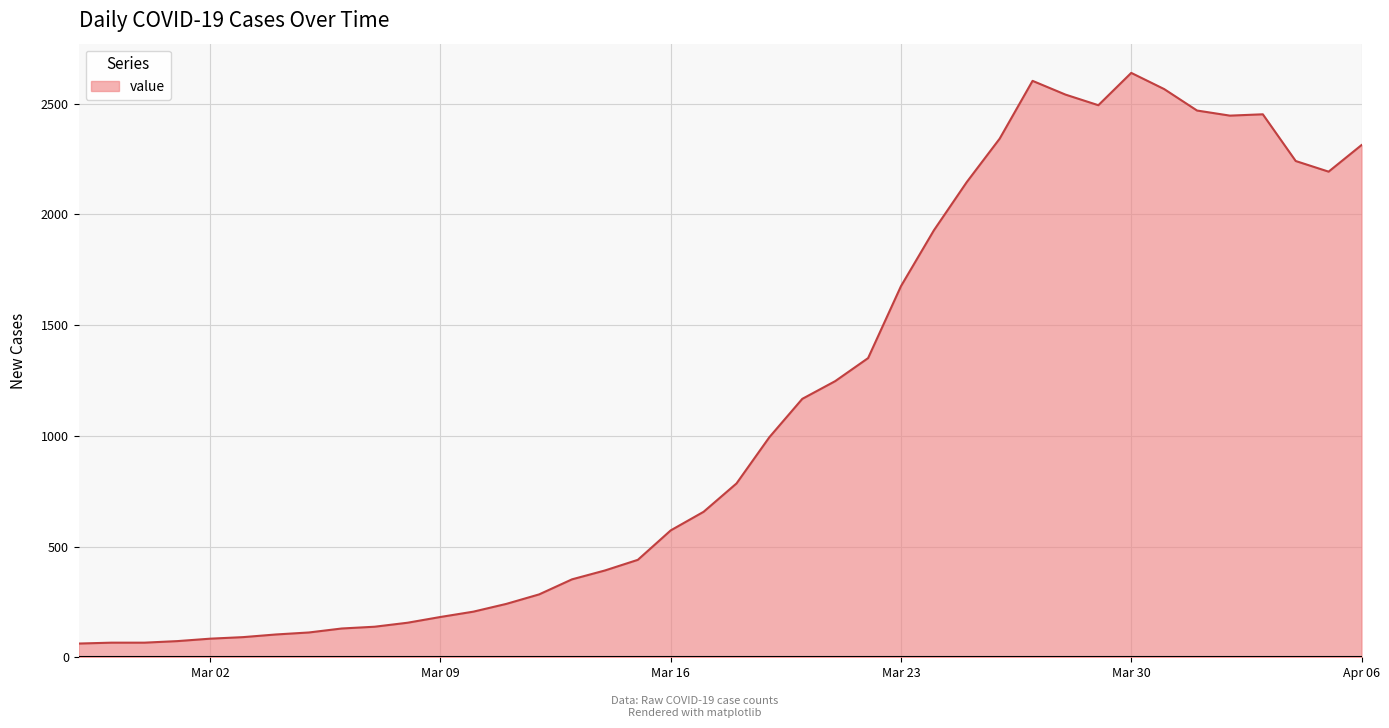

What is the minimum value shown in the chart?

62